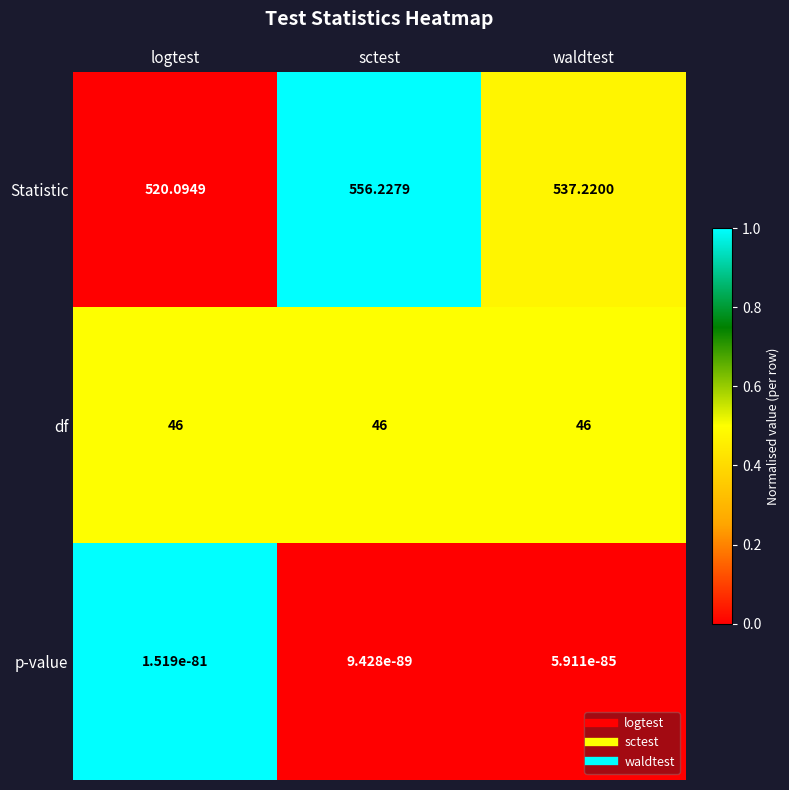

List the series in order of their peak value, lowest first.

p-value, df, Statistic